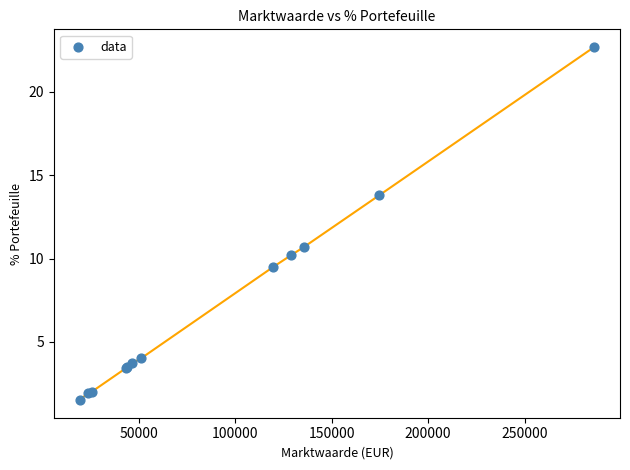

What Y value in the scatter plot is closest to 12?

10.7